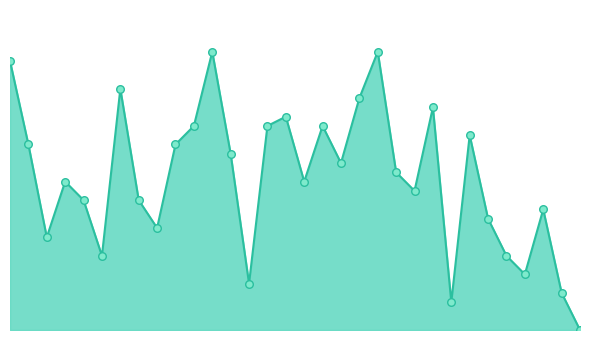

Does the chart have visible grid lines?

No